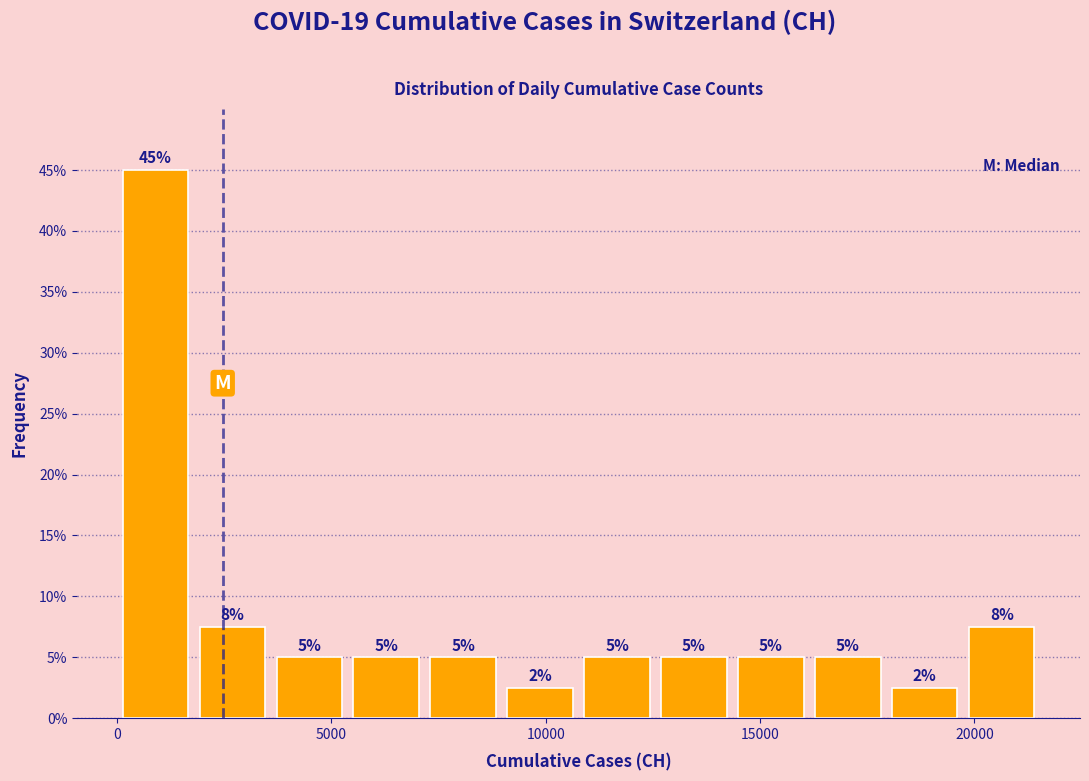

Around what value on the x-axis is the tallest bar? Give the approximate position of its centre, as read against the axis.

1000